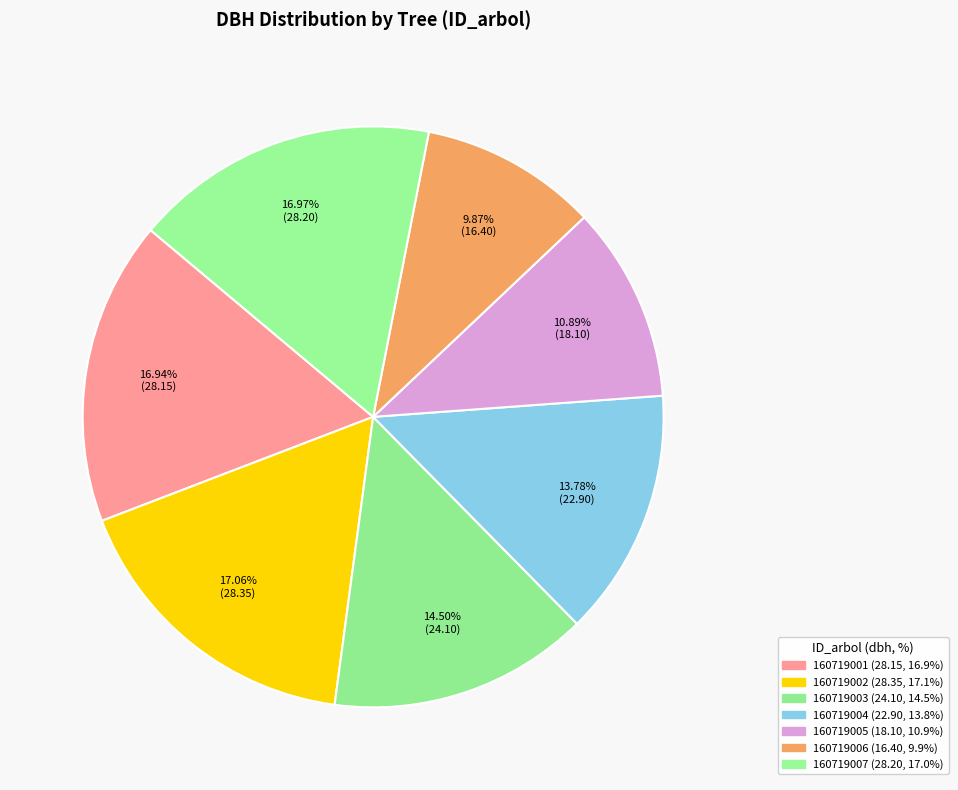

To the nearest percent, what is the difference between the largest and smallest slice percentages?

7%